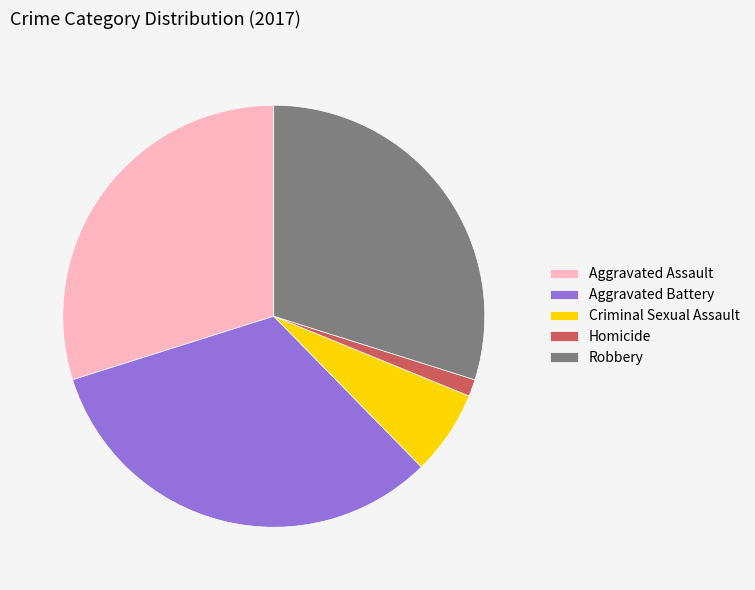

Which slice is the largest?

Aggravated Battery